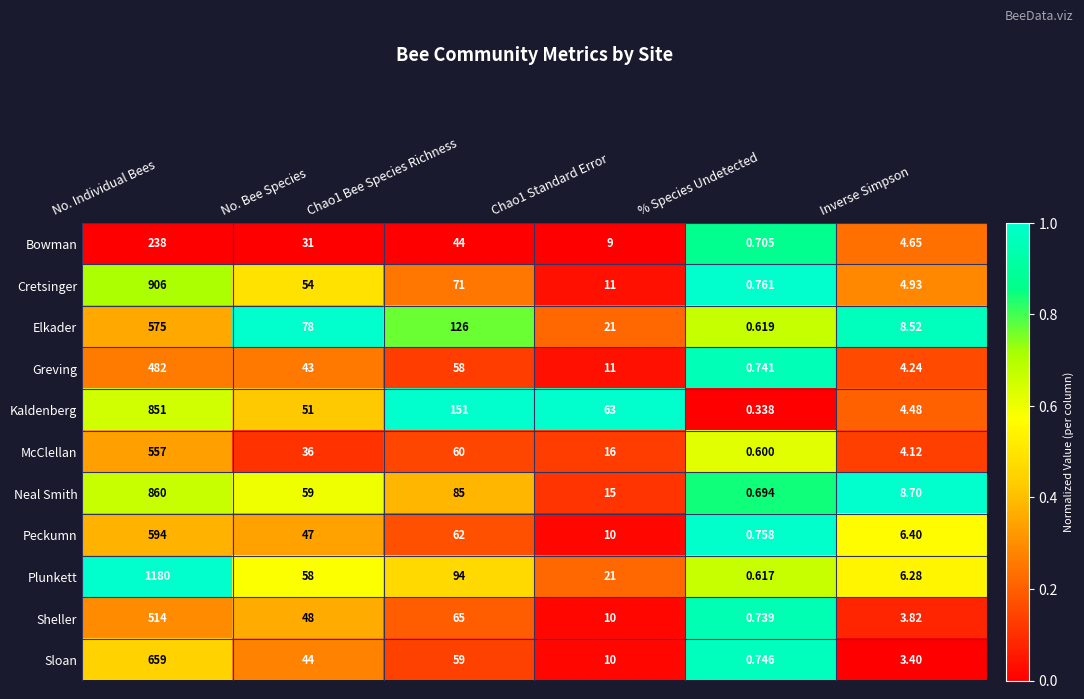

Which category has the lowest value across all series?

% Species Undetected